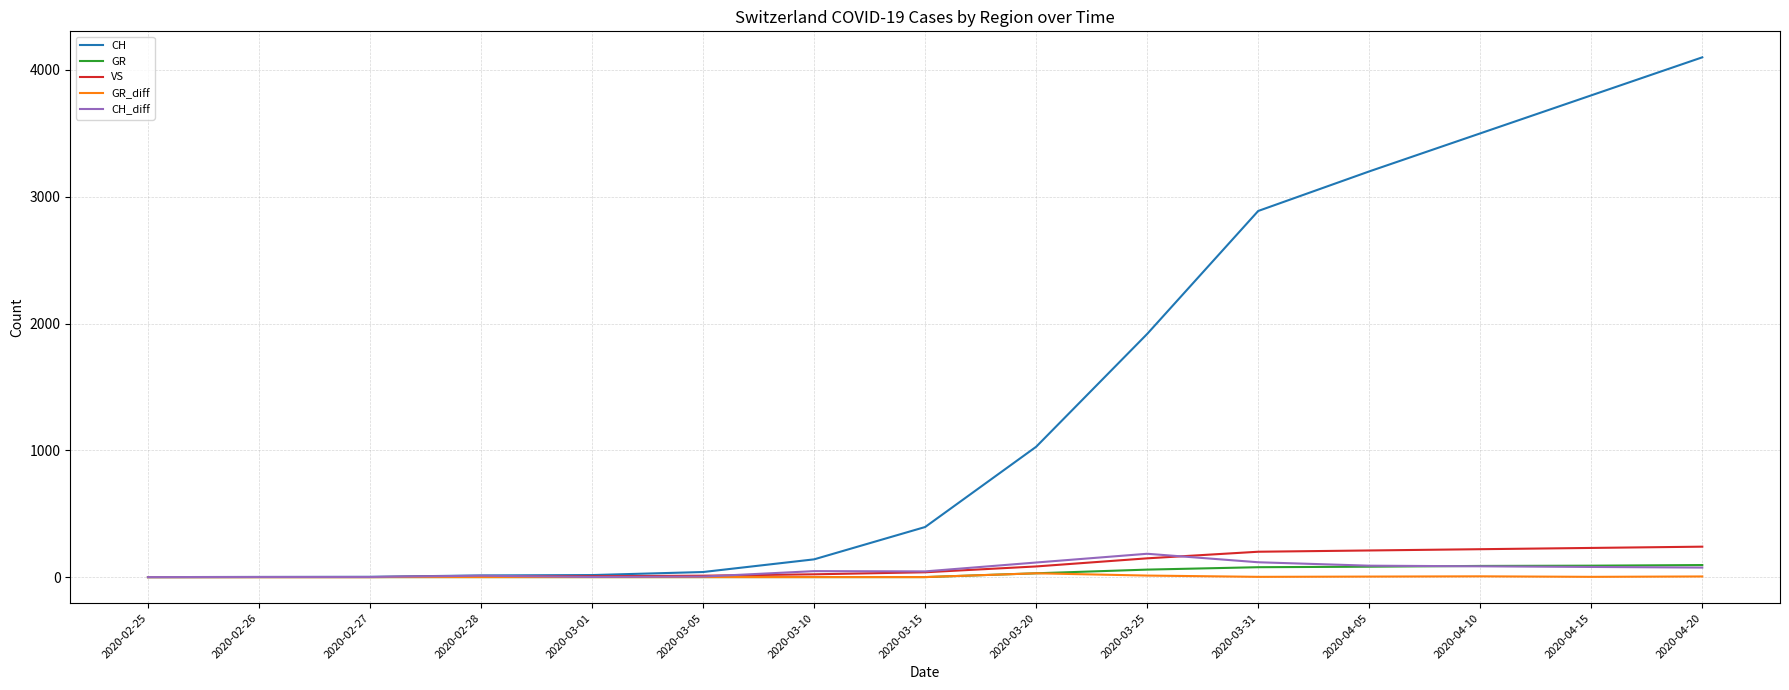

Which series changed the most between 2020-03-10 and 2020-03-20?

CH